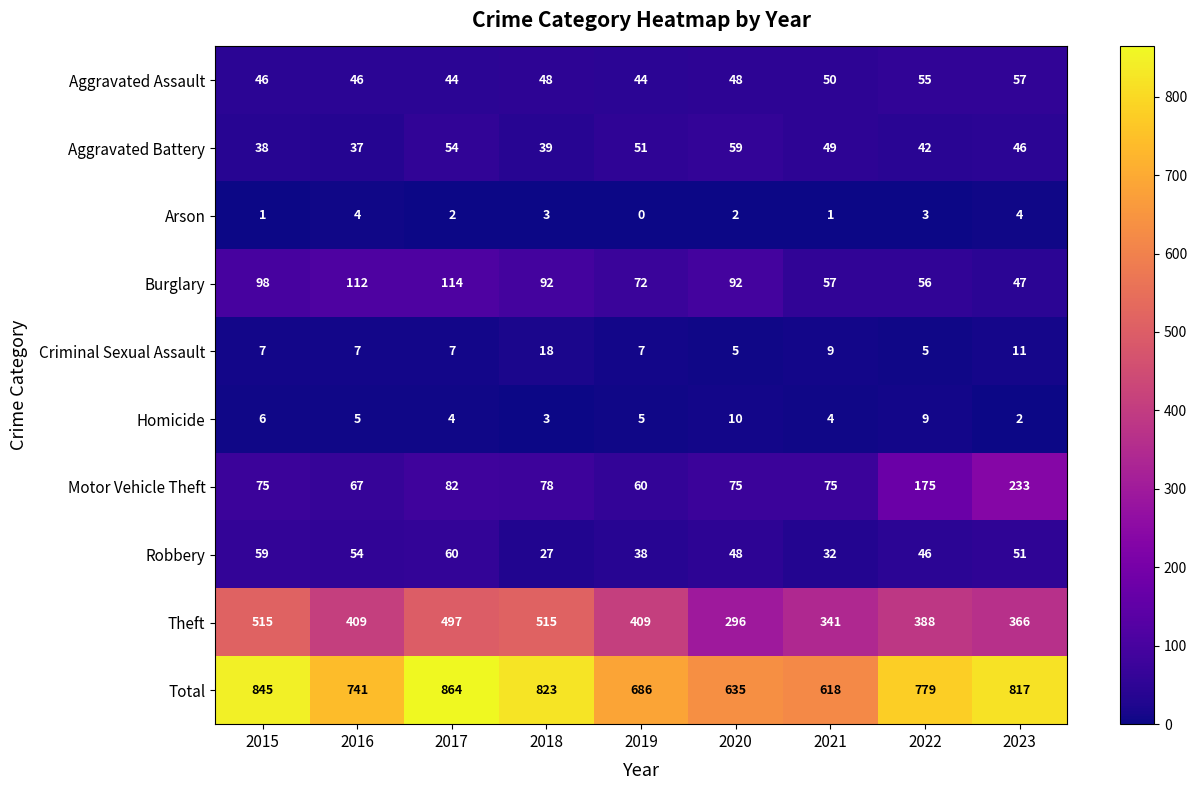

The Aggravated Assault series shows 23 at 2020. True or false?

False